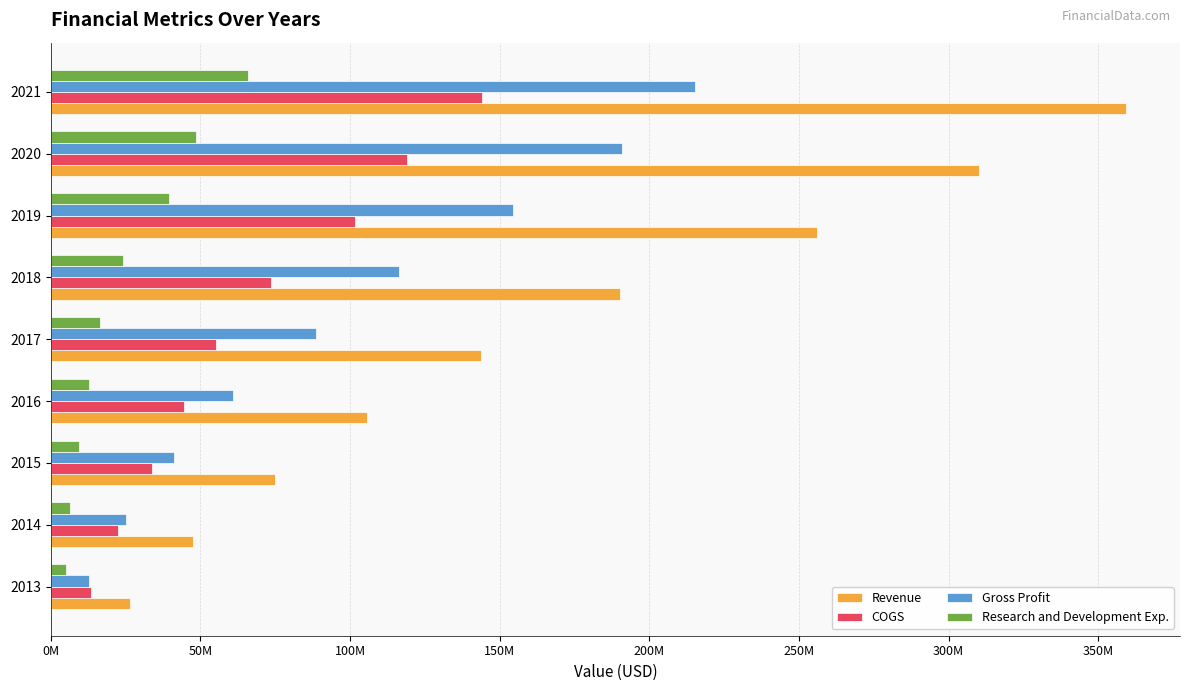

Are the bars horizontal?

Yes